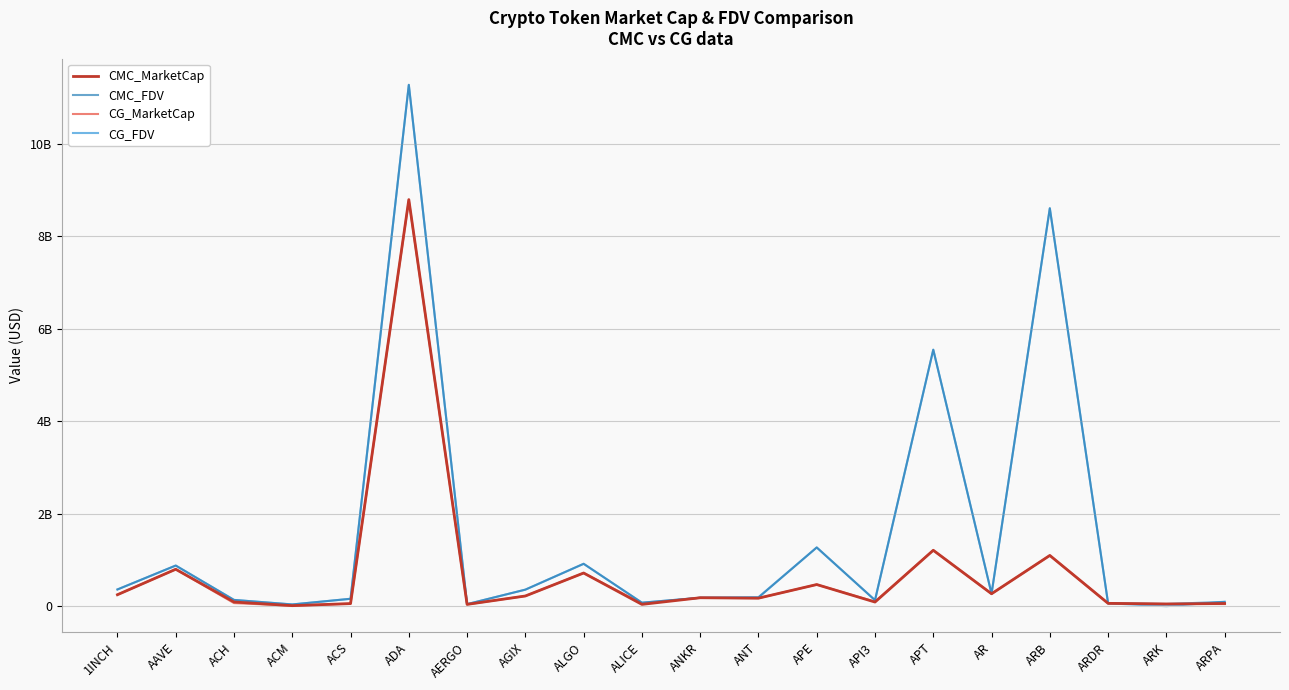

What is the difference between the CMC_MarketCap values at APE and API3?

378696265.8